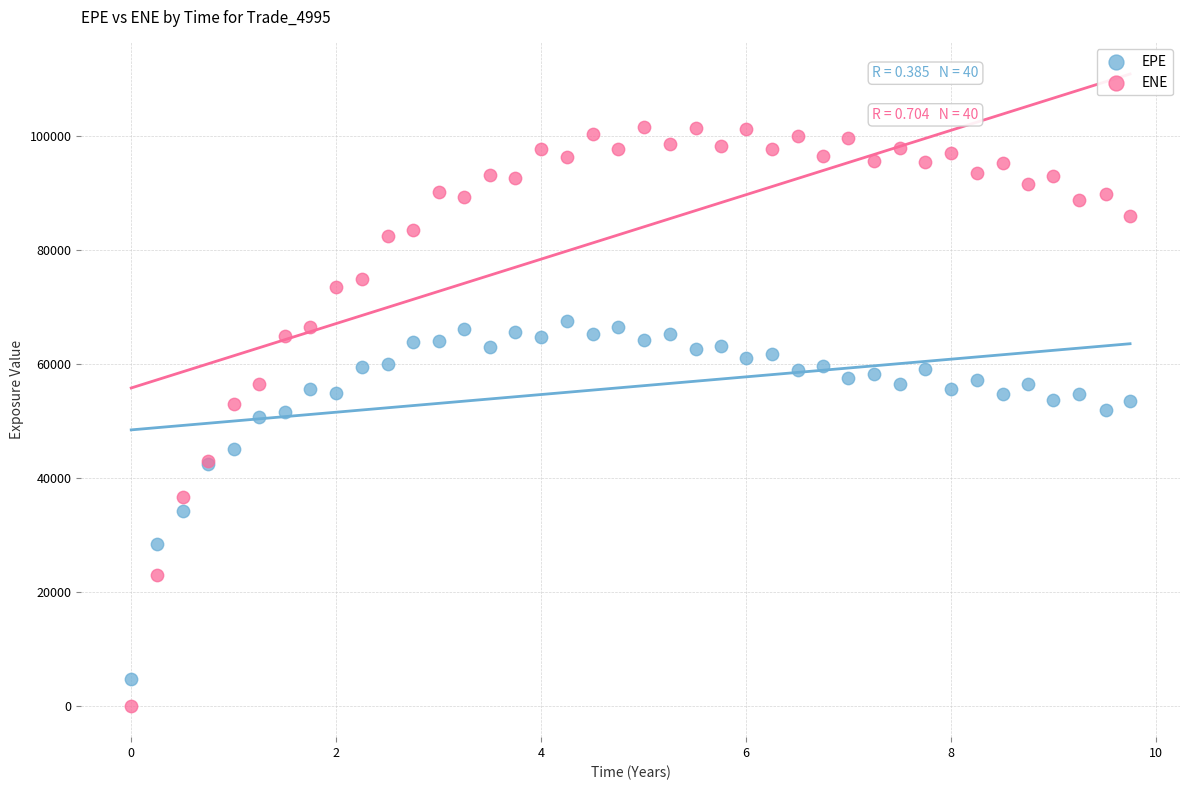

Which series contains the highest Y value?

ENE